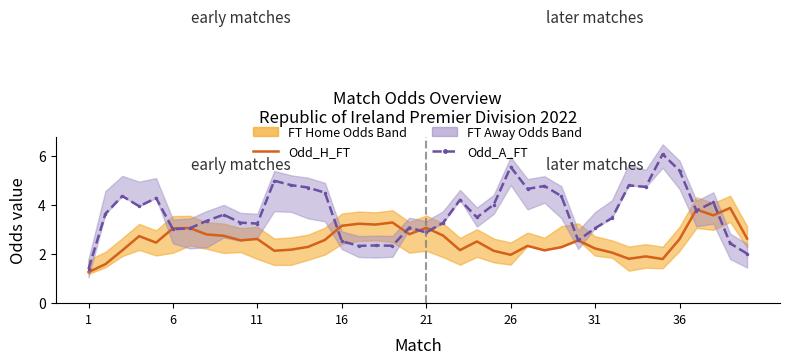

What is the spread (max minus min) of values at 27?

2.6